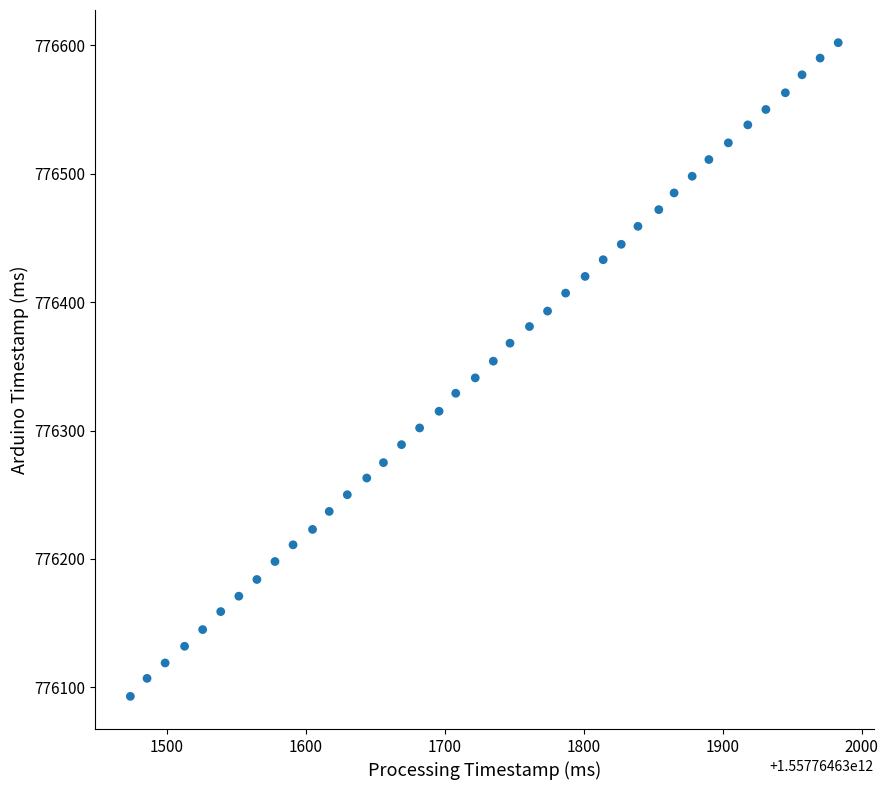

What is the range of X values (max minus min)?

509